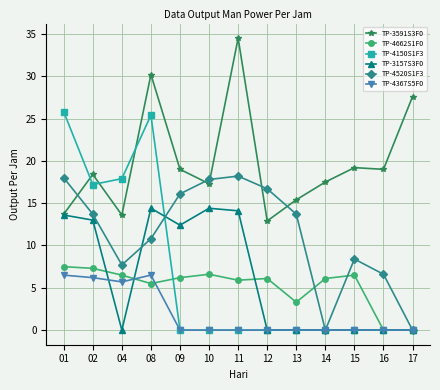

True or false: TP-3157S3F0 and TP-4520S1F3 cross at least once.

True